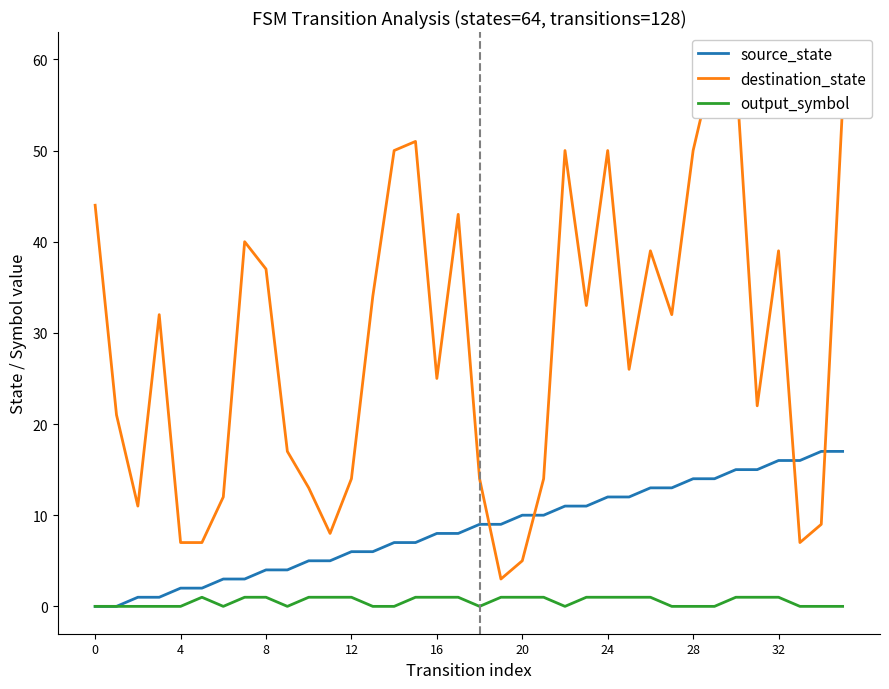

True or false: source_state and output_symbol cross at least once.

False